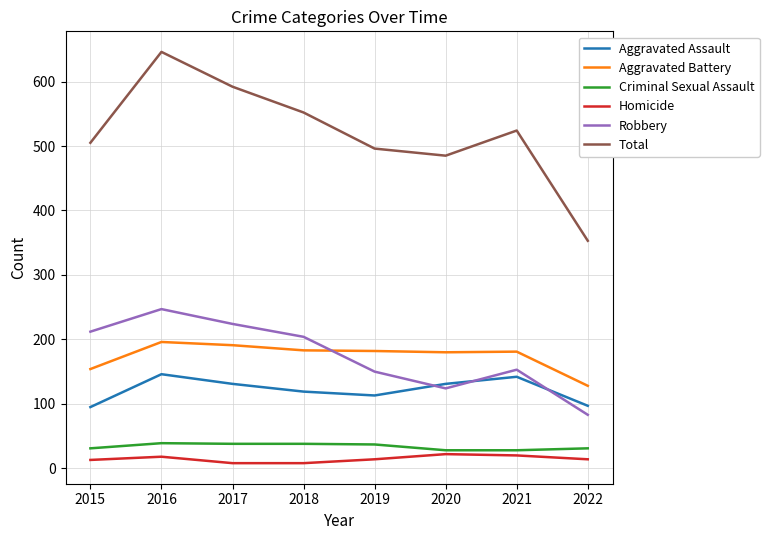

Is it true that Aggravated Assault equals 131 at 2017?

True